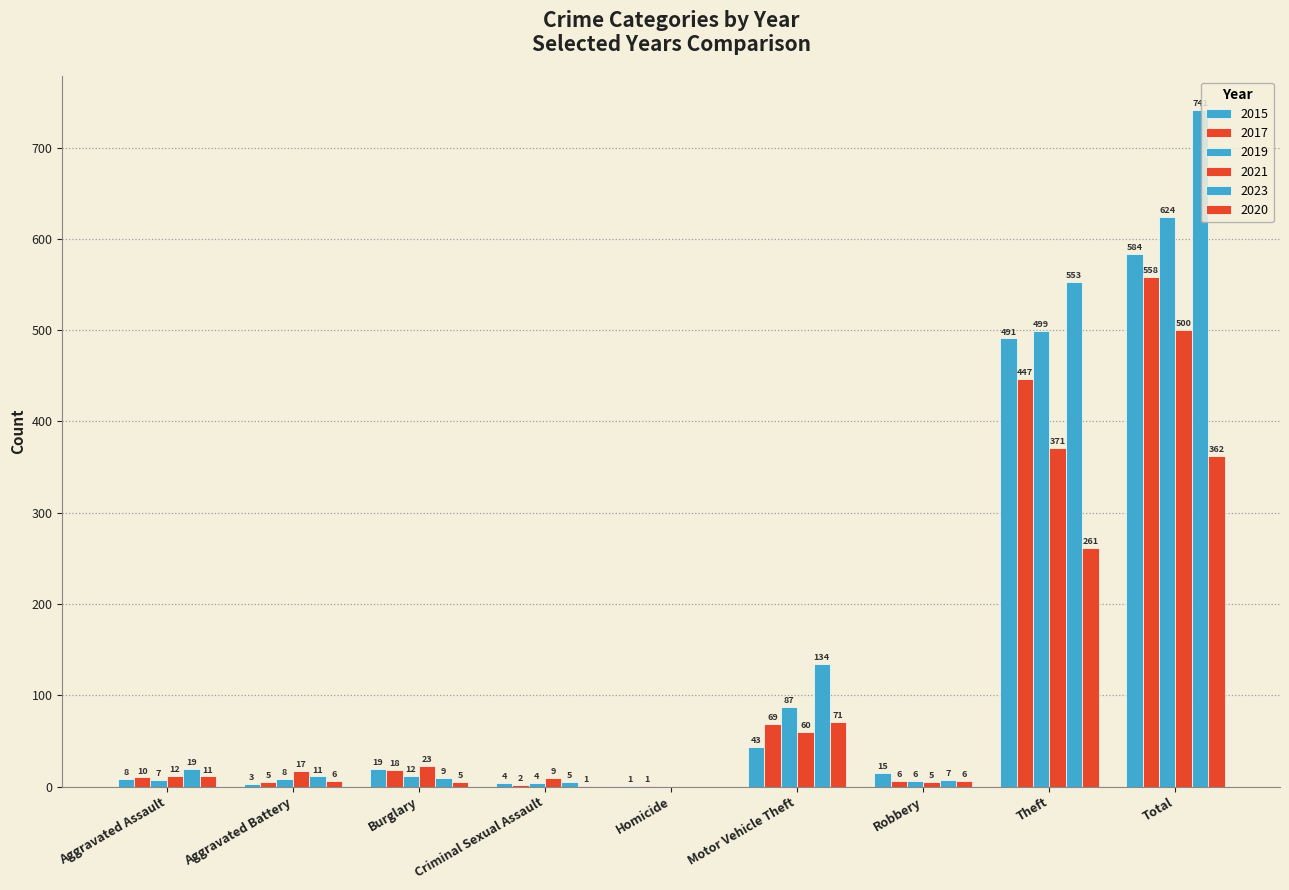

How many categories are shown in the chart?

9